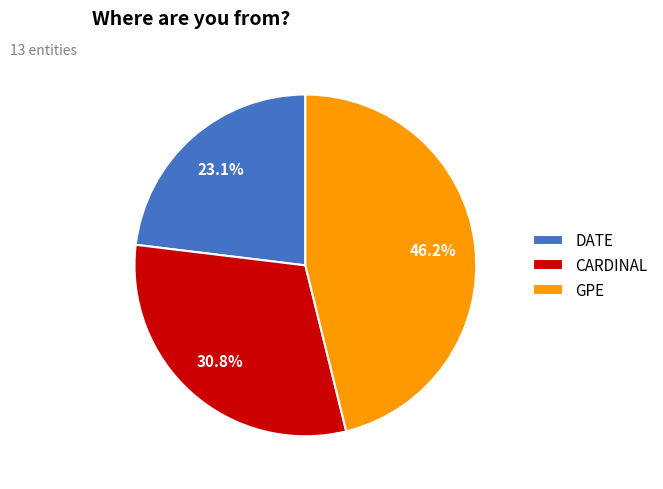

Which slice is the largest?

GPE